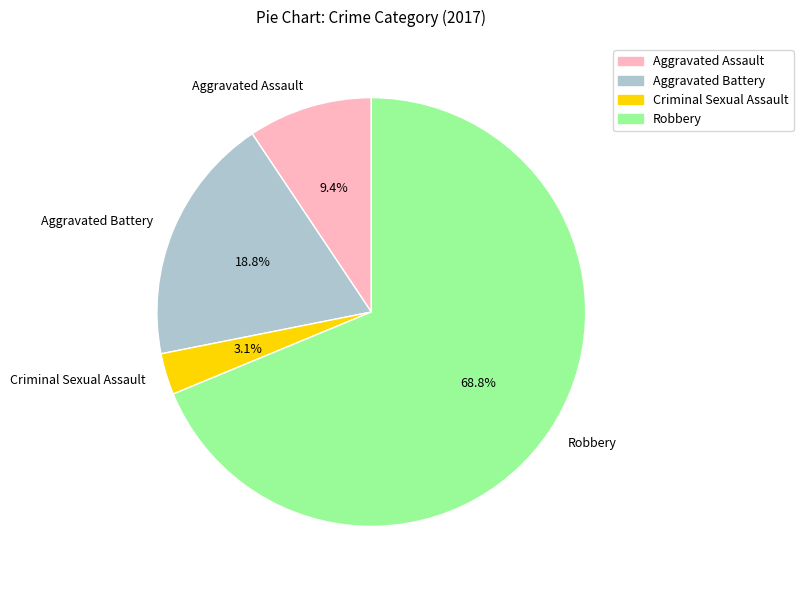

Approximately how many times larger is the value at Aggravated Assault compared to Criminal Sexual Assault?

3.0